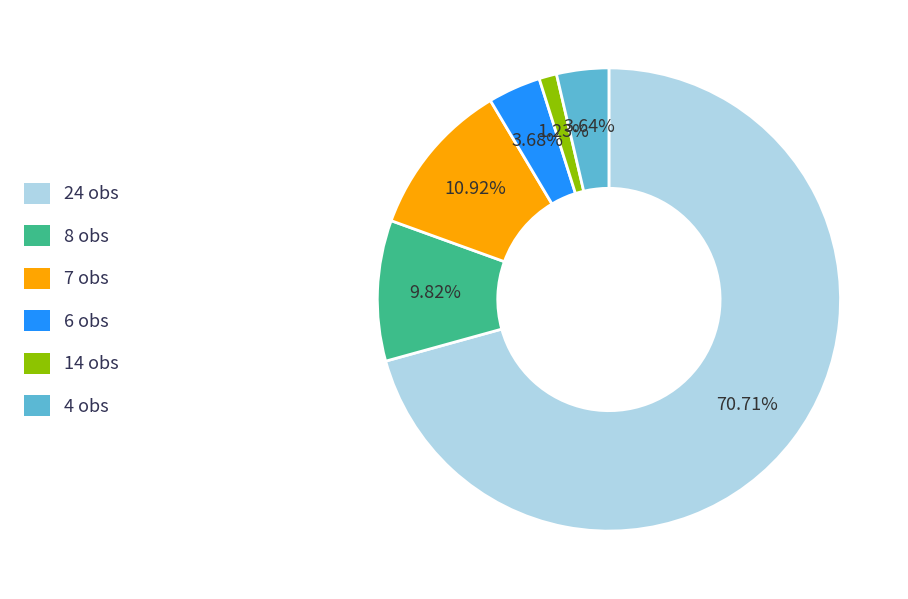

To the nearest percent, what is the difference between the largest and smallest slice percentages?

69%